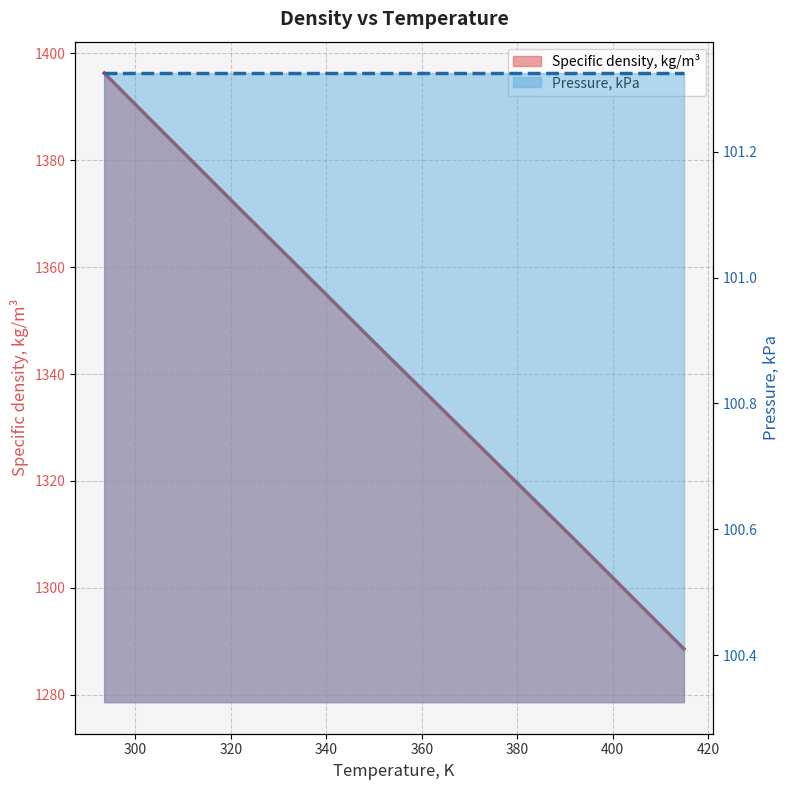

What is the difference between the values at 352.36 and 391.28?

34.2